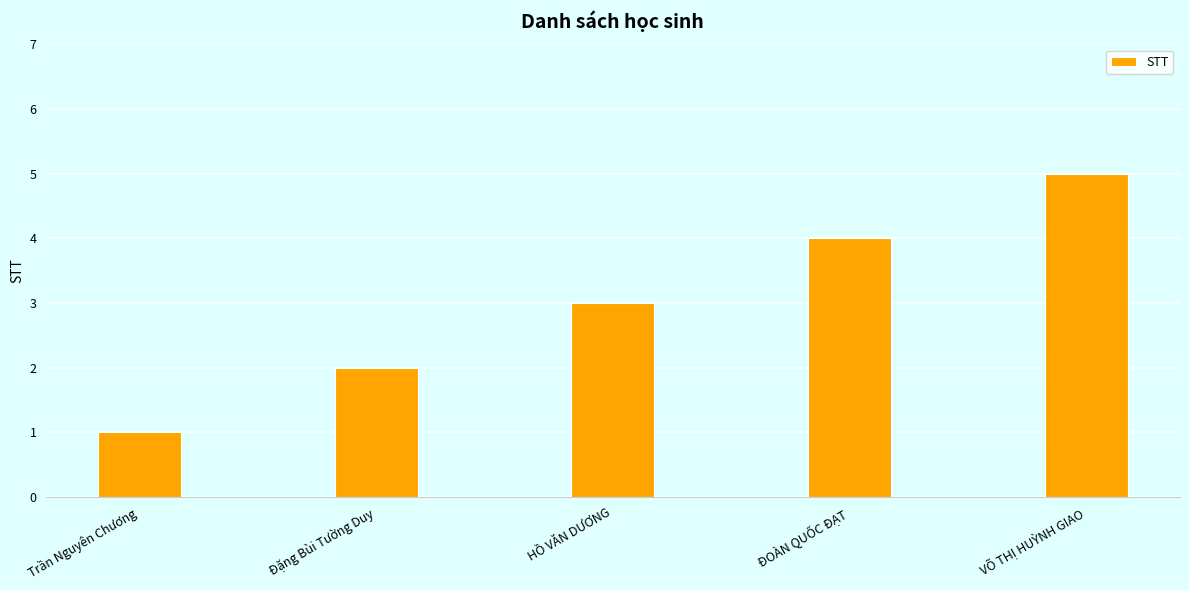

What position from the left is VÕ THỊ HUỲNH GIAO?

5